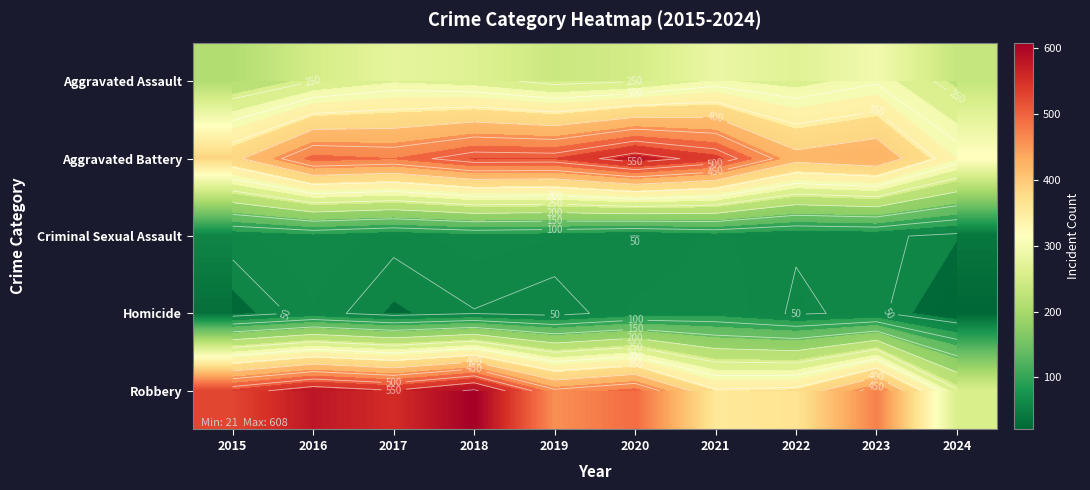

What is the difference between the maximum and minimum values in the Aggravated Battery series?

255